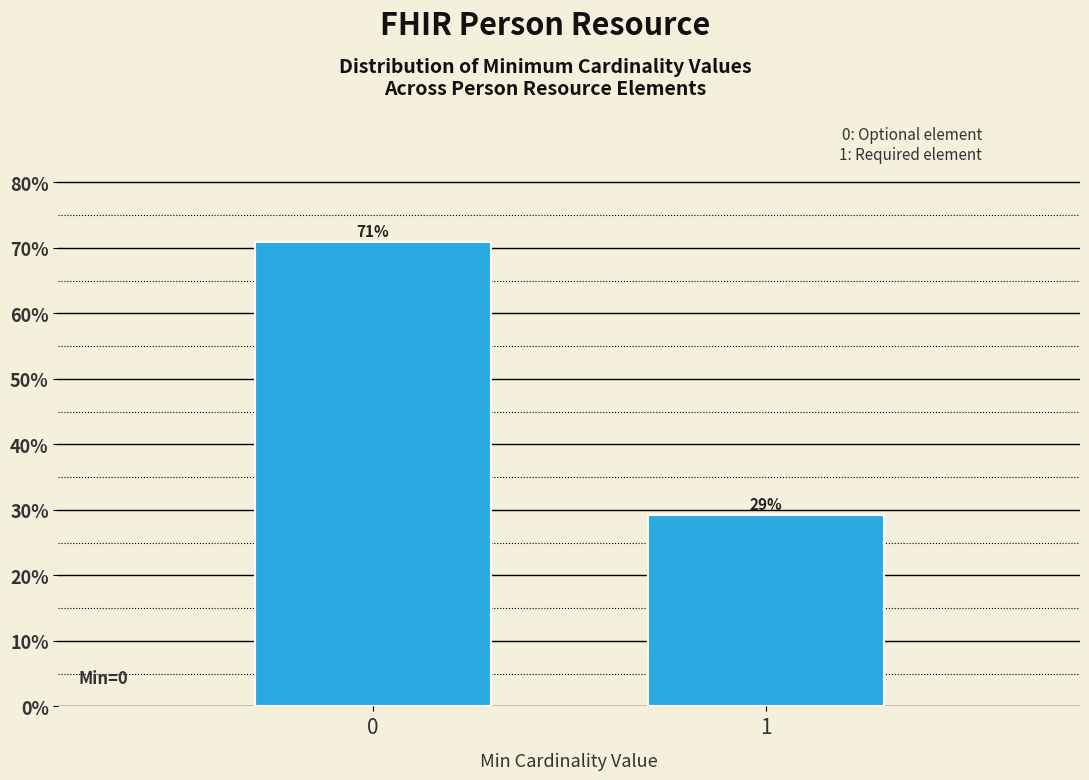

What is the greatest value displayed?

70.8